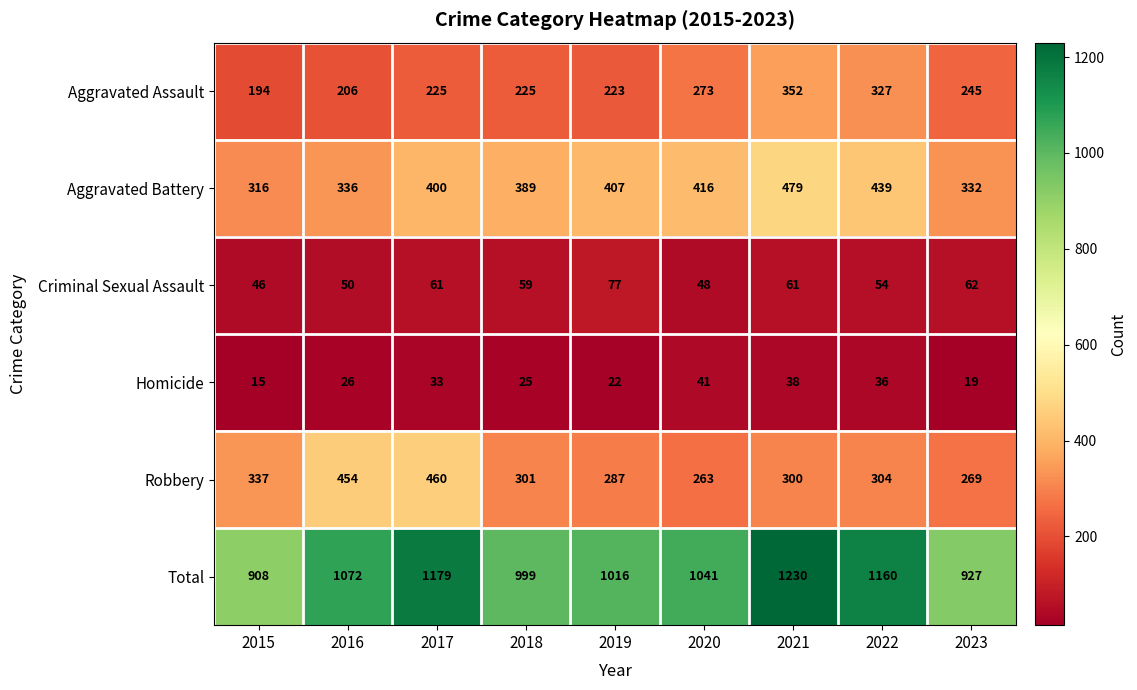

True or false: Aggravated Assault has a value of 352 at 2021.

True